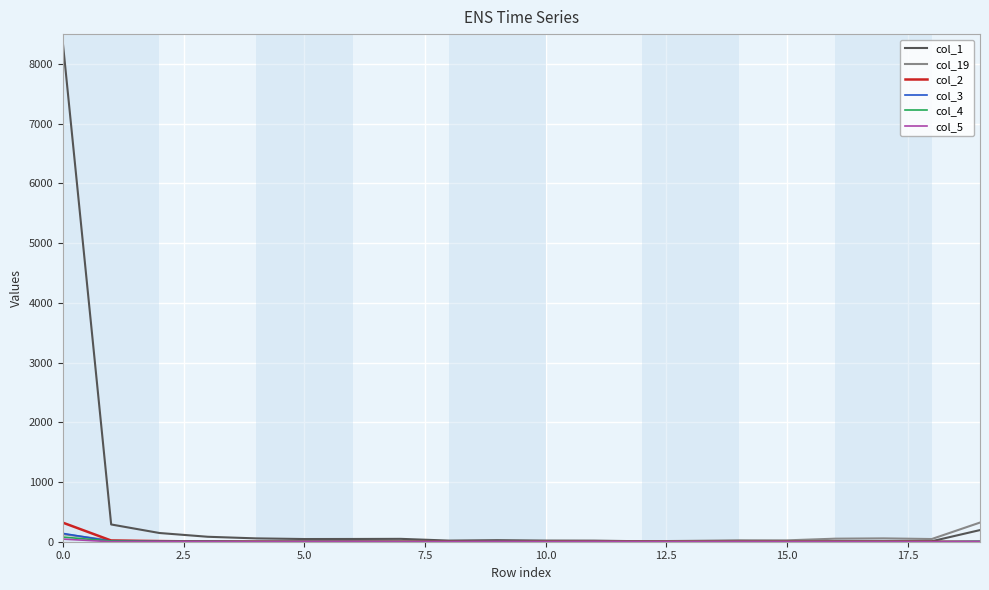

Which series has the largest total across all categories?

col_1